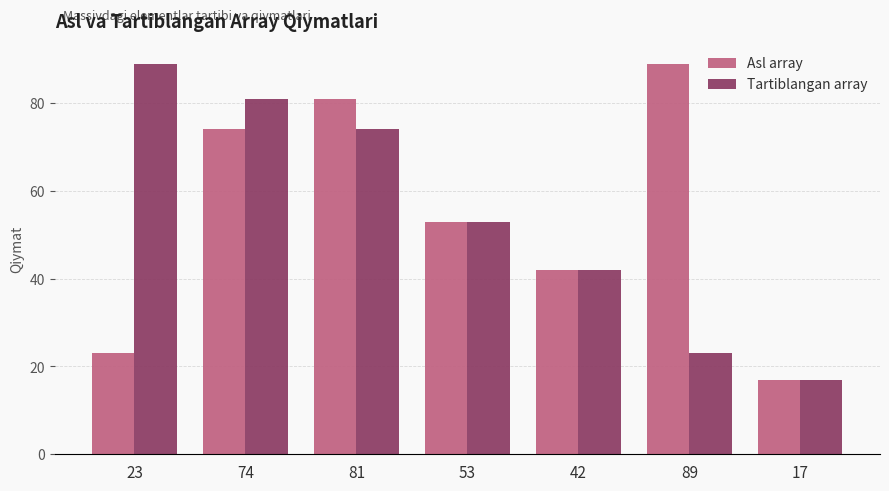

How many data points in Tartiblangan array are less than 53?

3